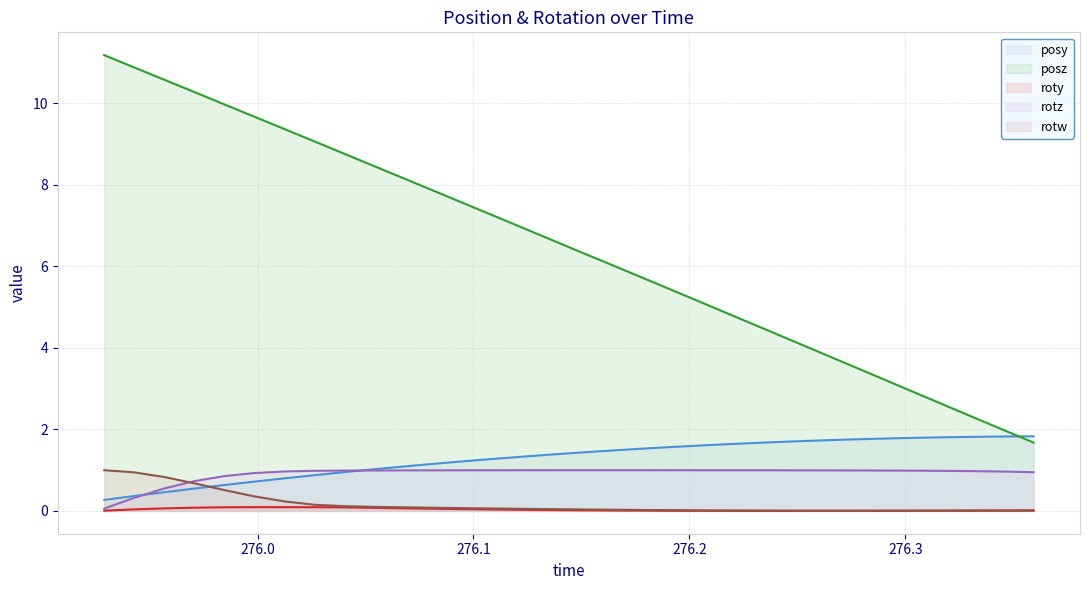

How many data points in posy are less than 1?

9